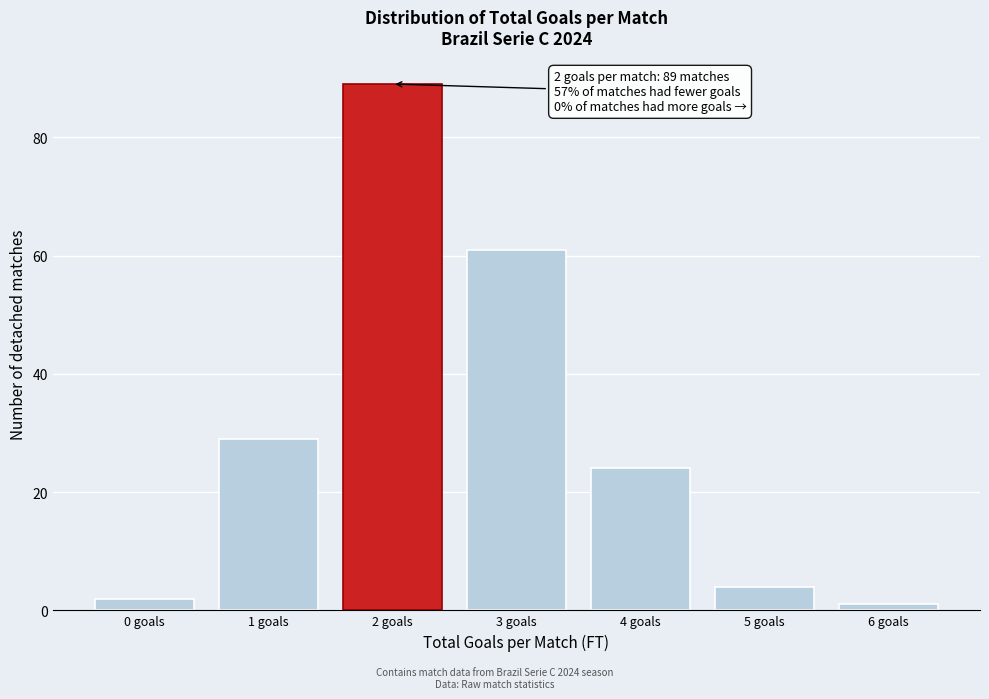

Reading right to left, transcribe all the data shown in this chart.

6 goals=1	5 goals=4	4 goals=24	3 goals=61	2 goals=89	1 goals=29	0 goals=2